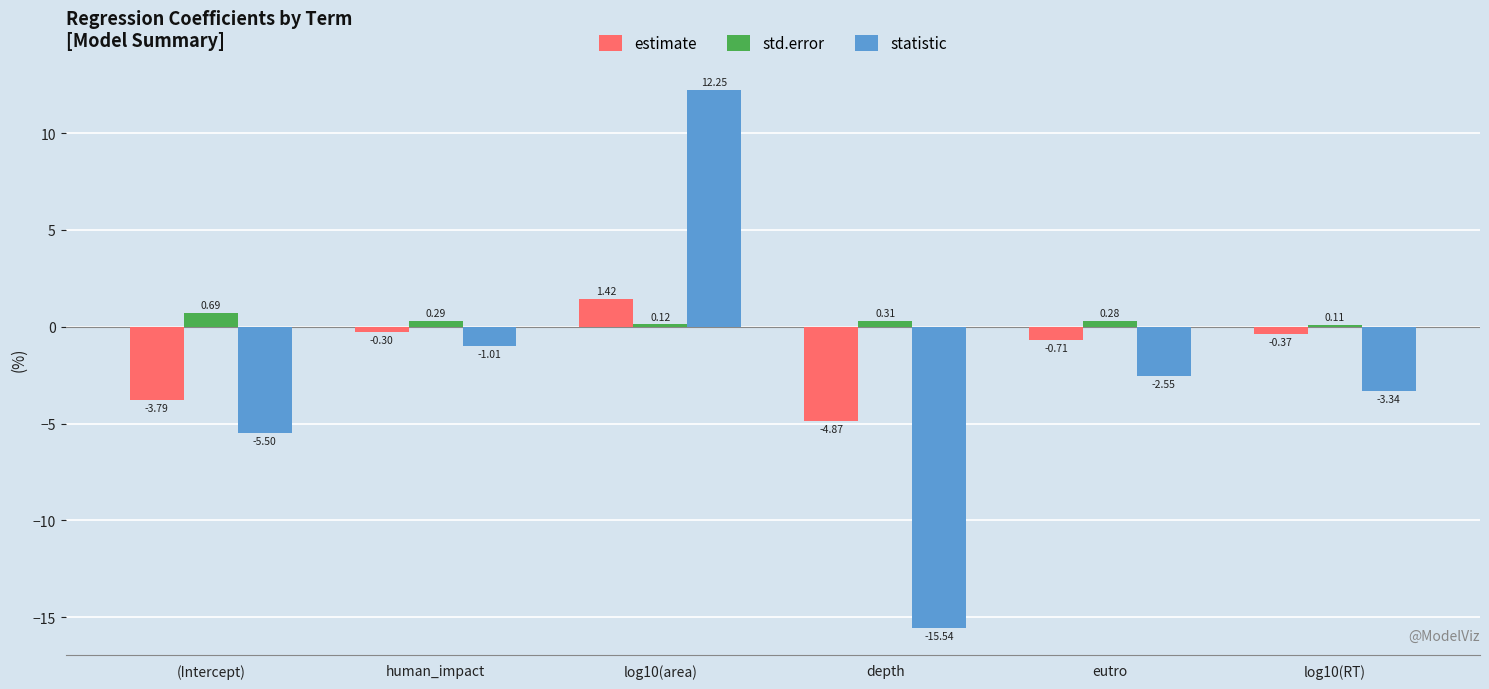

Where does the statistic series first go above -2?

human_impact